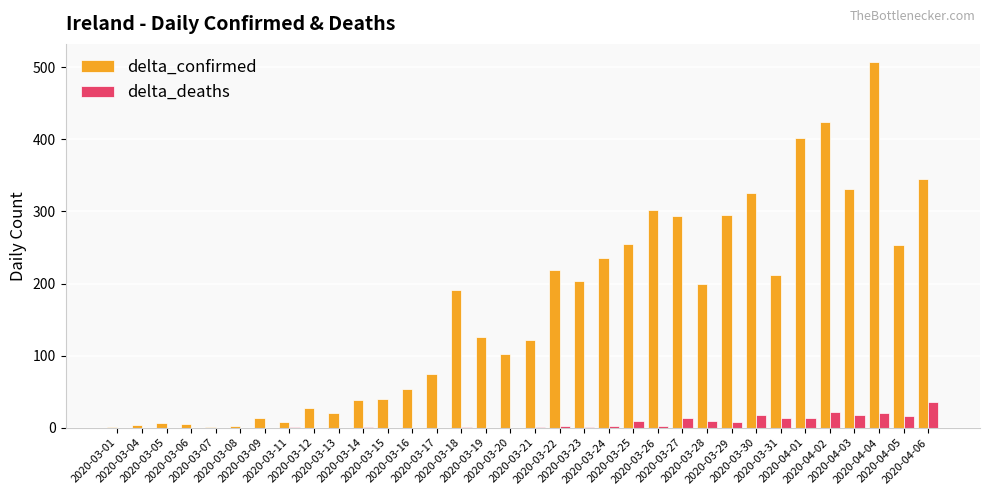

What is the highest value of the delta_deaths series?

36